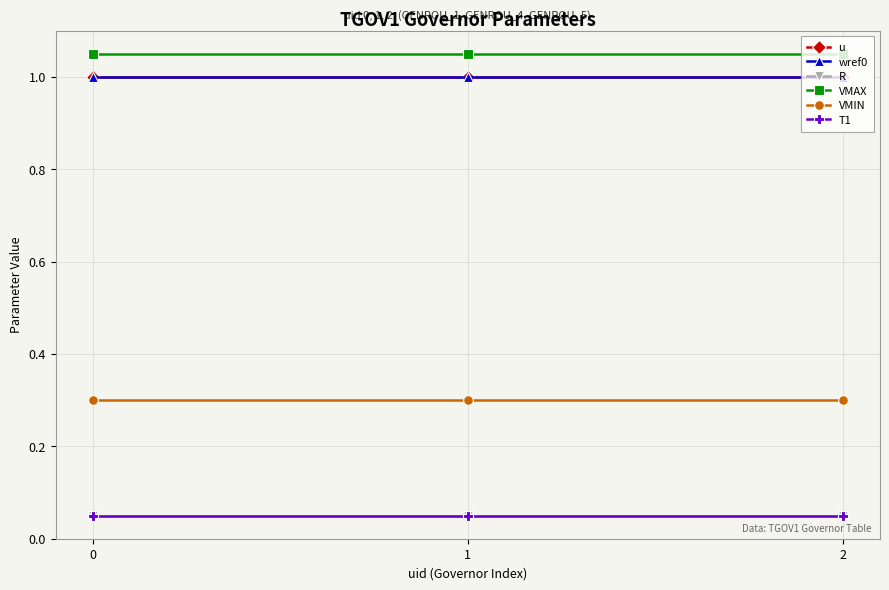

What is the value of the VMAX point at the 2nd from the left?

1.1